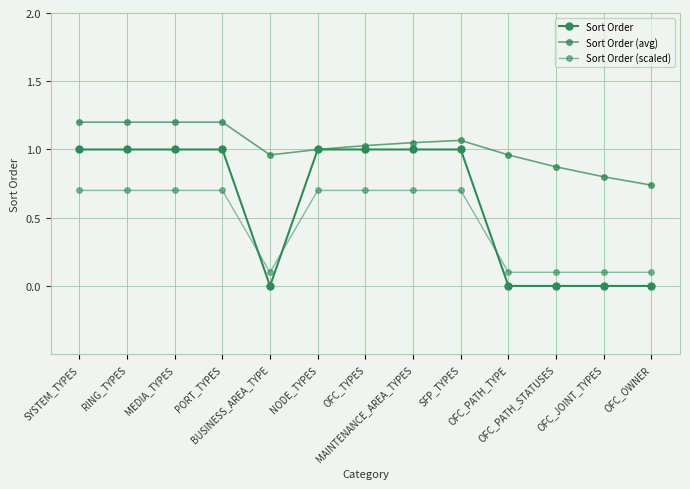

How many Sort Order (scaled) values are between 0 and 1?

13